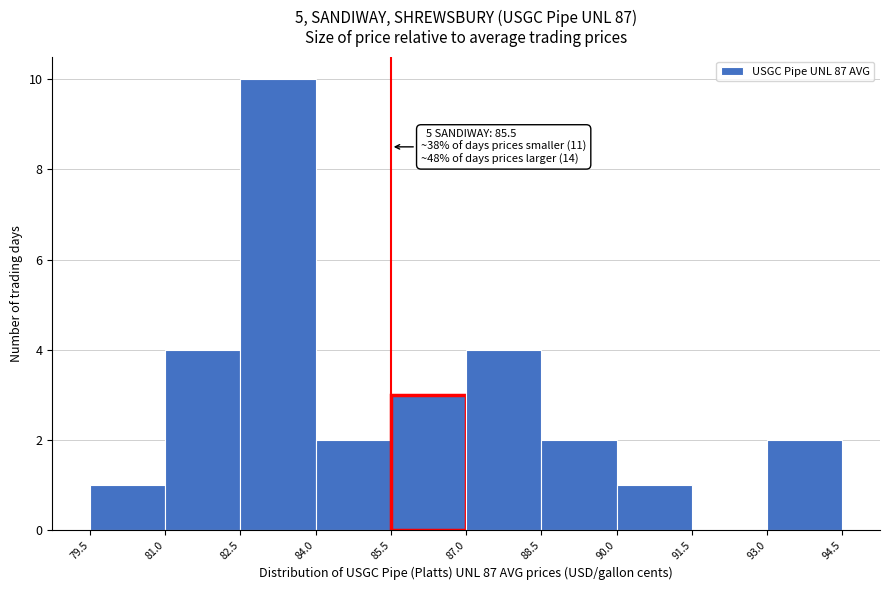

Which range on the x-axis has the tallest bar?

82.5 to 84.0